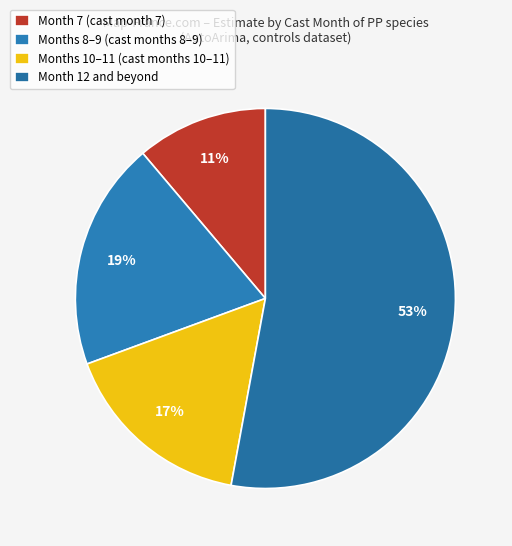

To the nearest percent, what is the difference between the largest and smallest slice percentages?

42%